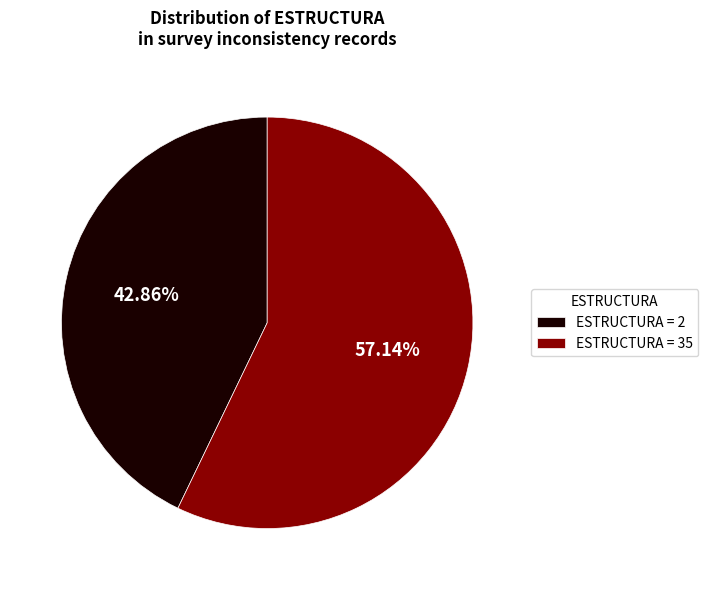

Does ESTRUCTURA = 35 account for over 50% of the chart?

Yes